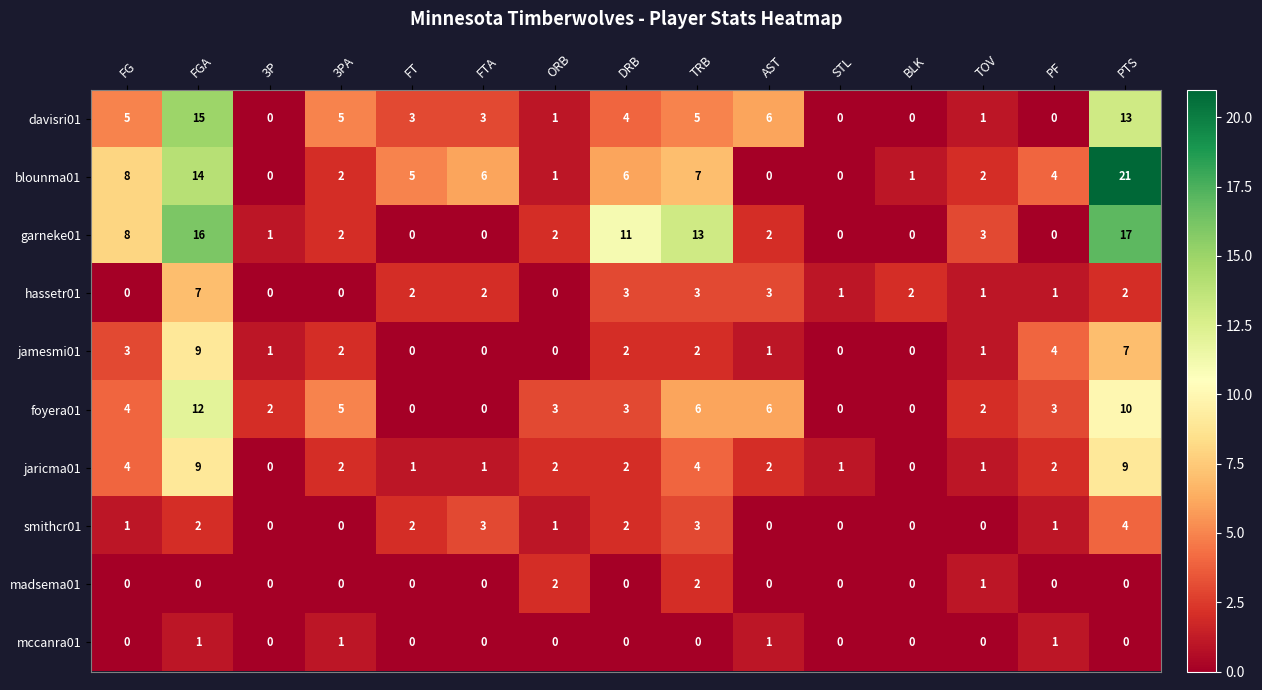

How many distinct data groups are displayed?

10